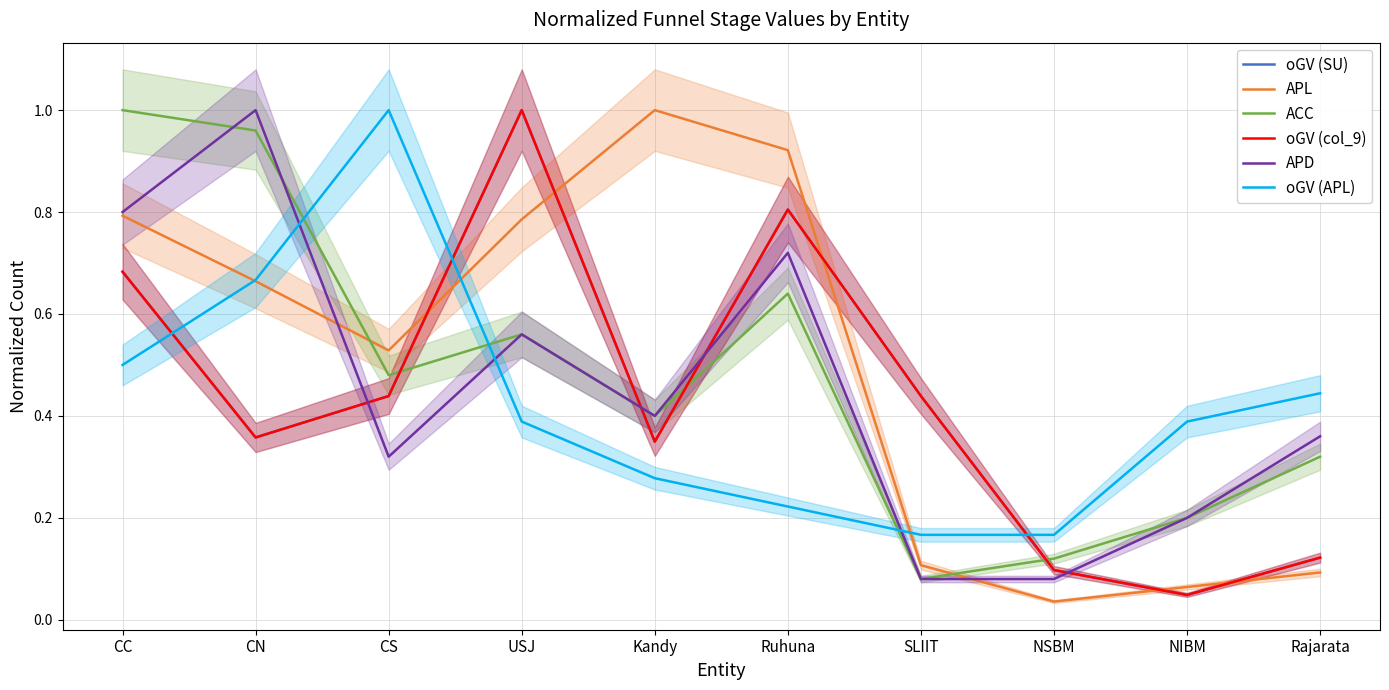

What position from the left is NSBM?

8